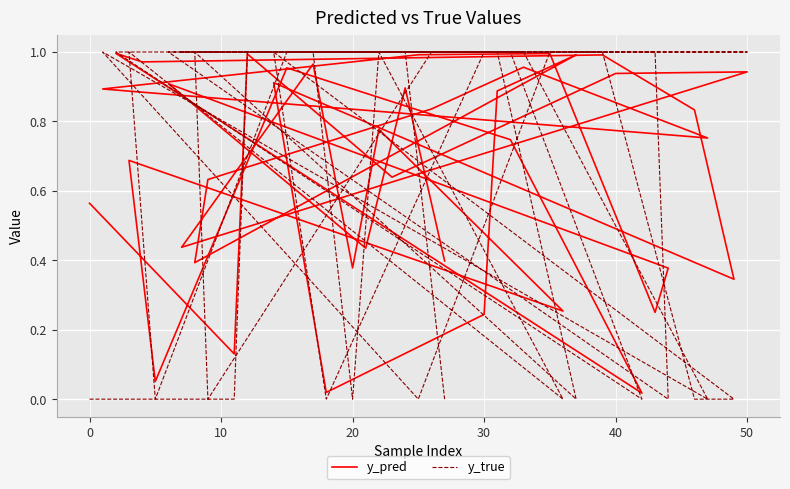

Is it true that y_pred equals 0.1 at 35?

False